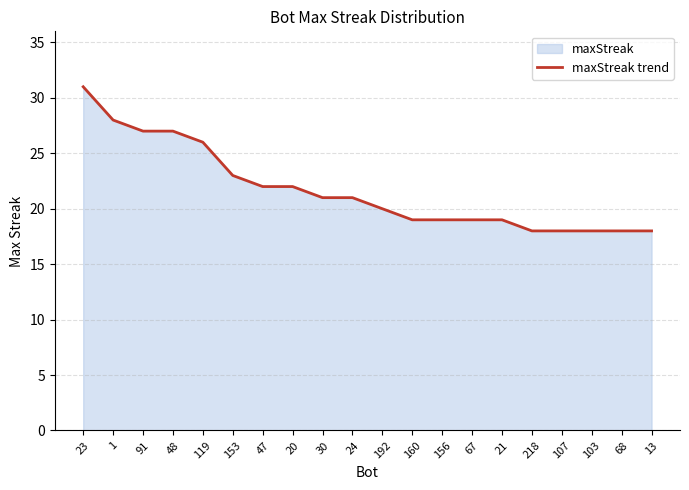

Count the number of categories in the chart.

20